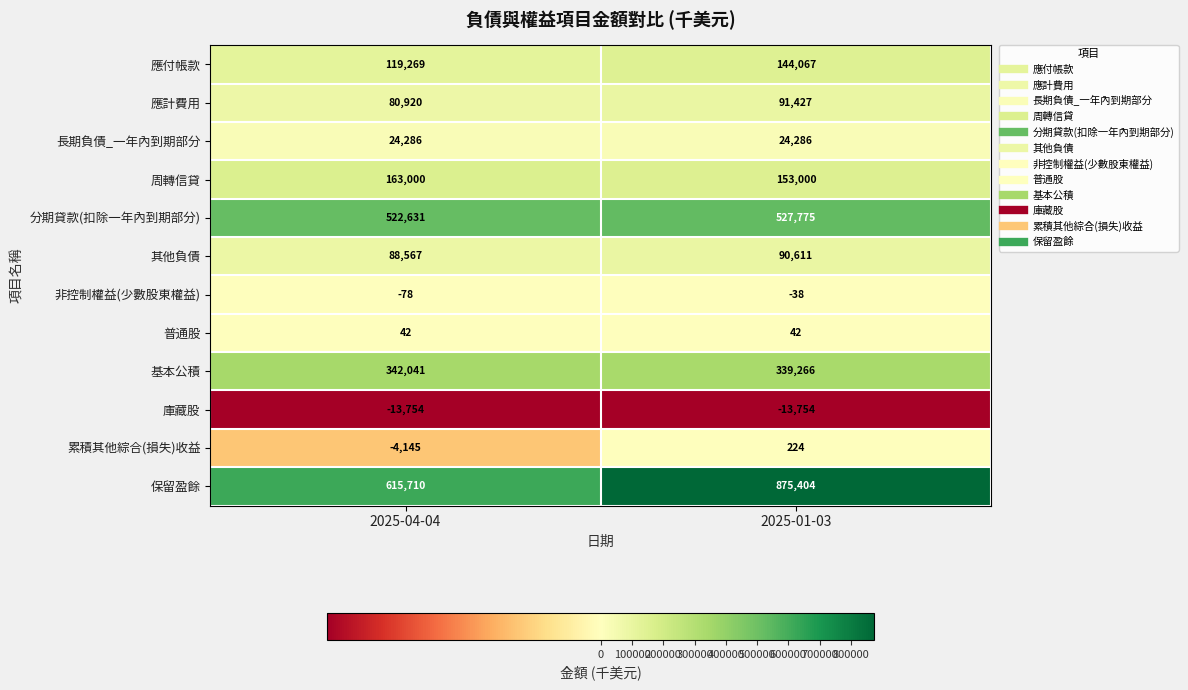

The value of 庫藏股 at 2025-01-03 is -13754. True or false?

True